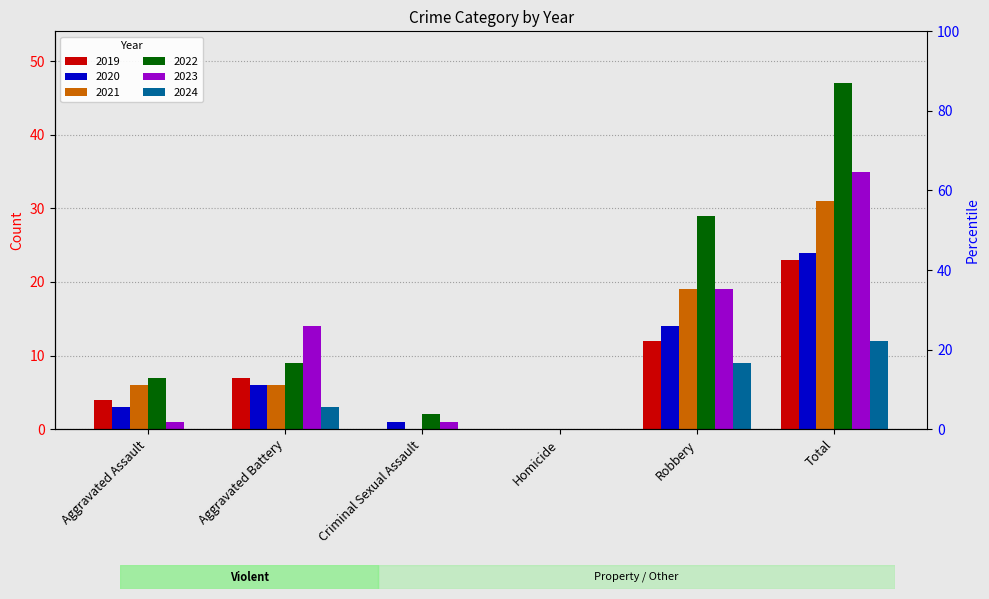

What position from the left is Robbery?

5